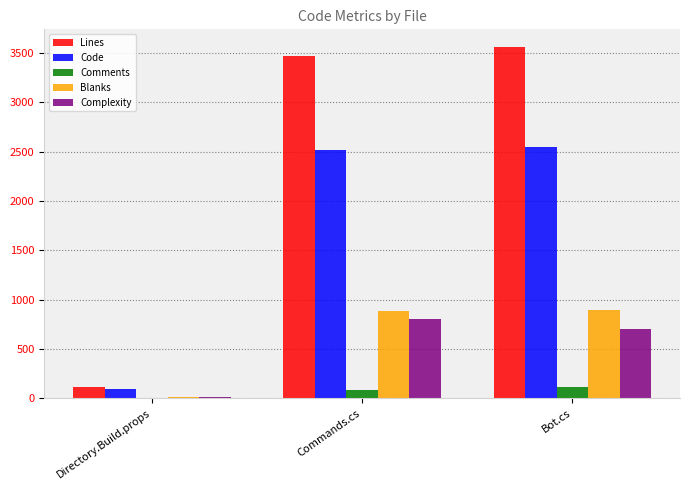

True or false: Blanks has a value of 553 at Bot.cs.

False